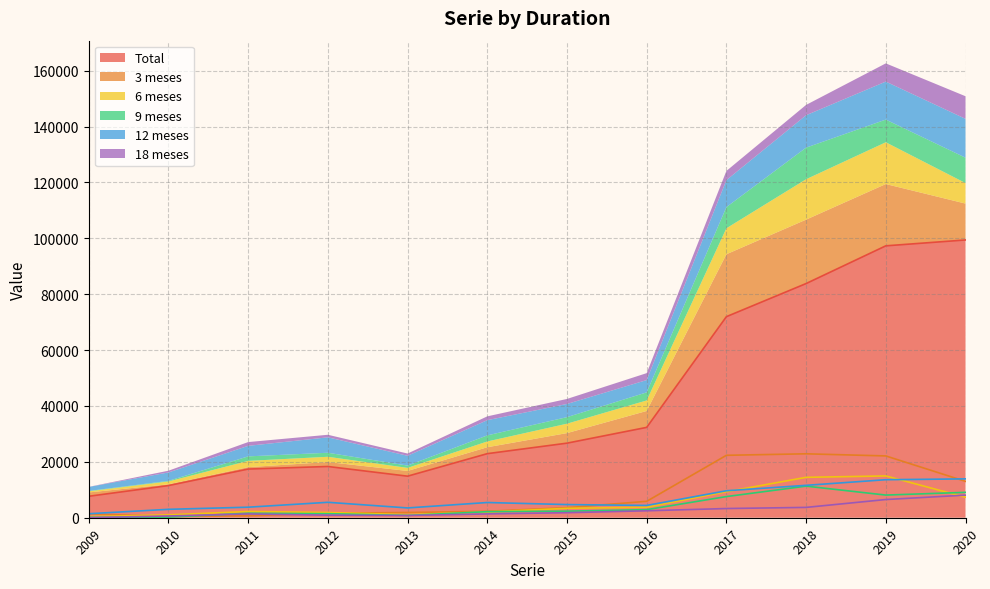

What value does the 12 meses series have at 2019, to the nearest 10?

13610